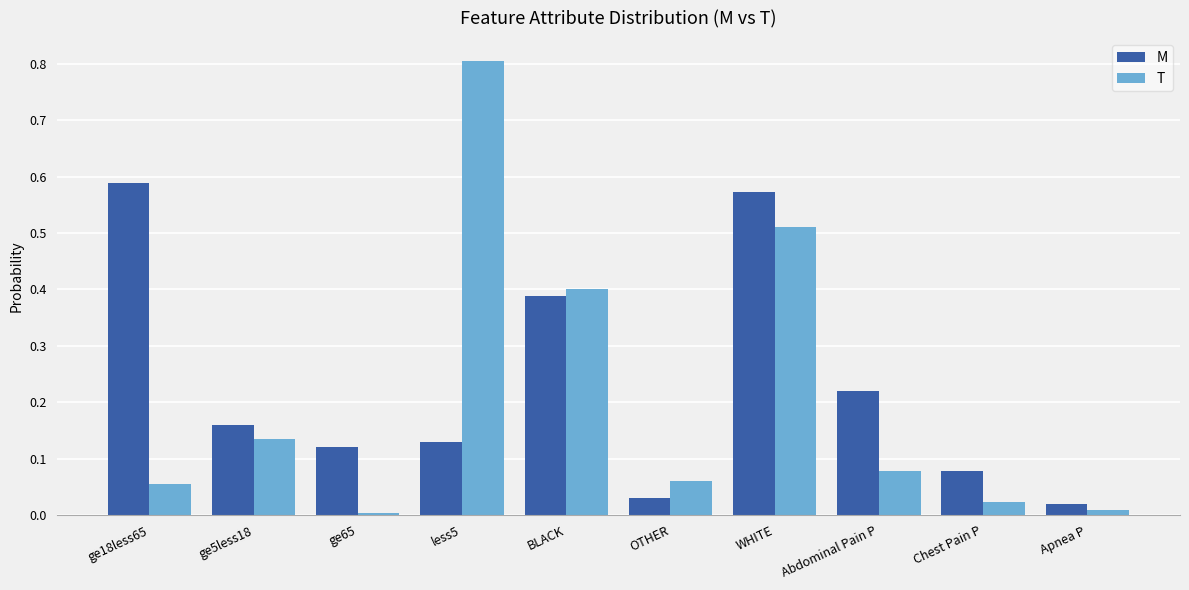

How many bars are there in total?

20